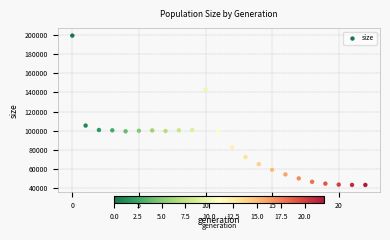

What is the range of Y values (max minus min)?

156638